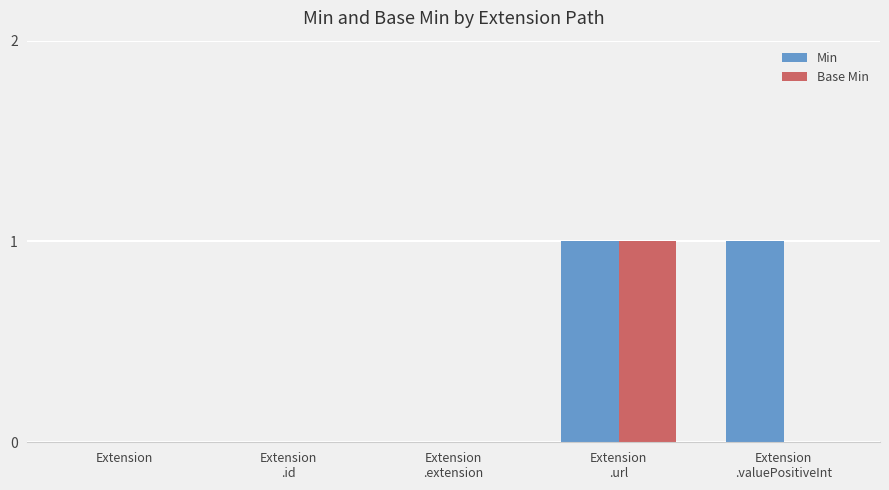

At which category is the sum across all series the highest?

Extension
.url